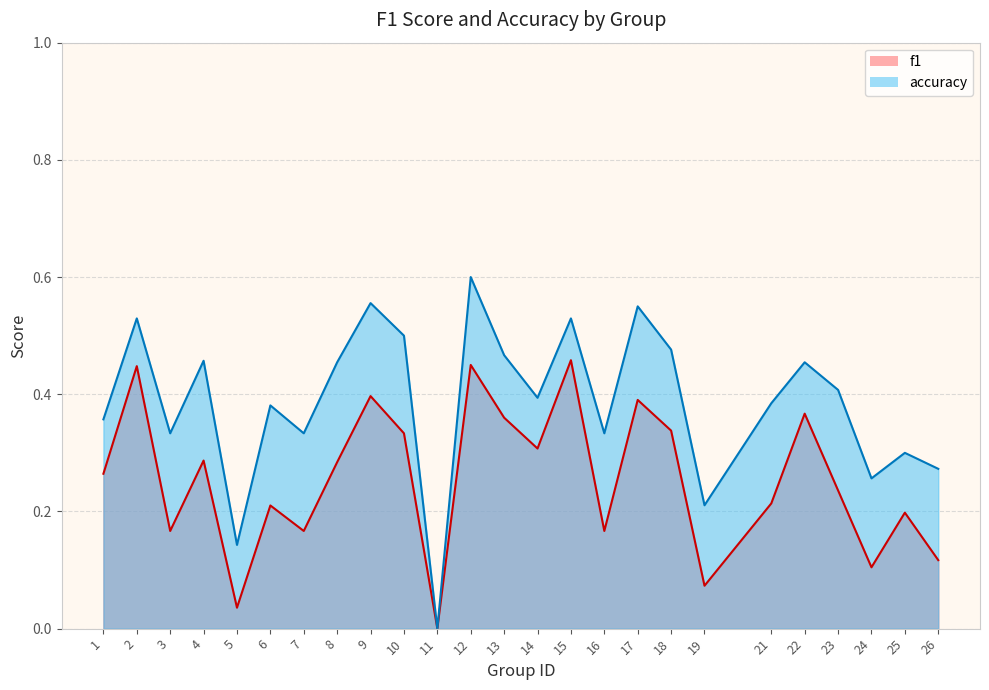

Read the f1 value at 21.

0.2